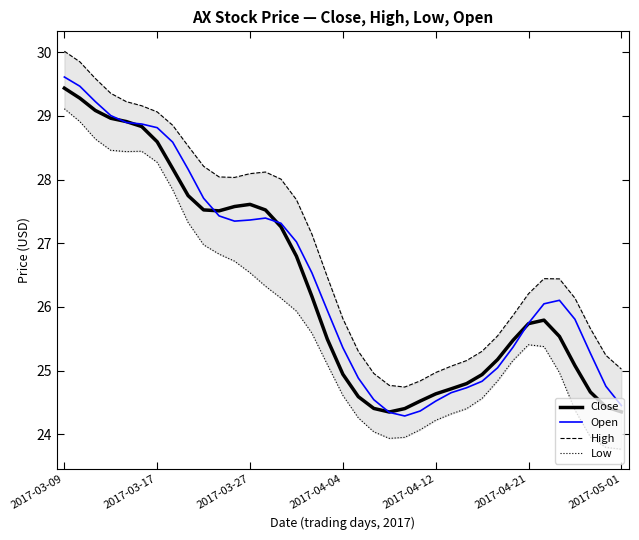

What is the minimum value for High?

24.7